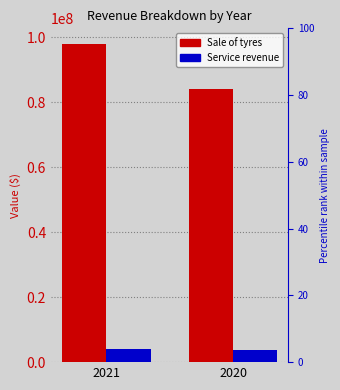

Between 2021 and 2020, which series saw the biggest shift?

Sale of tyres